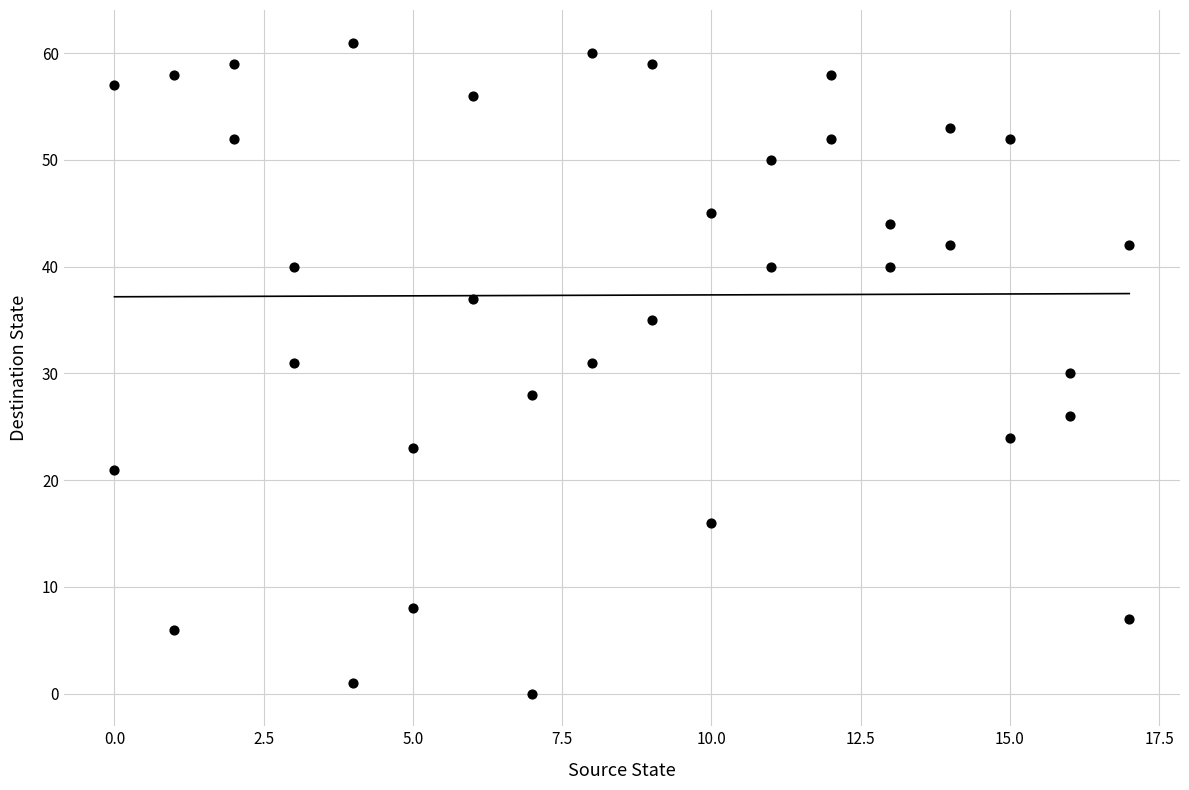

What is the range of X values (max minus min)?

17